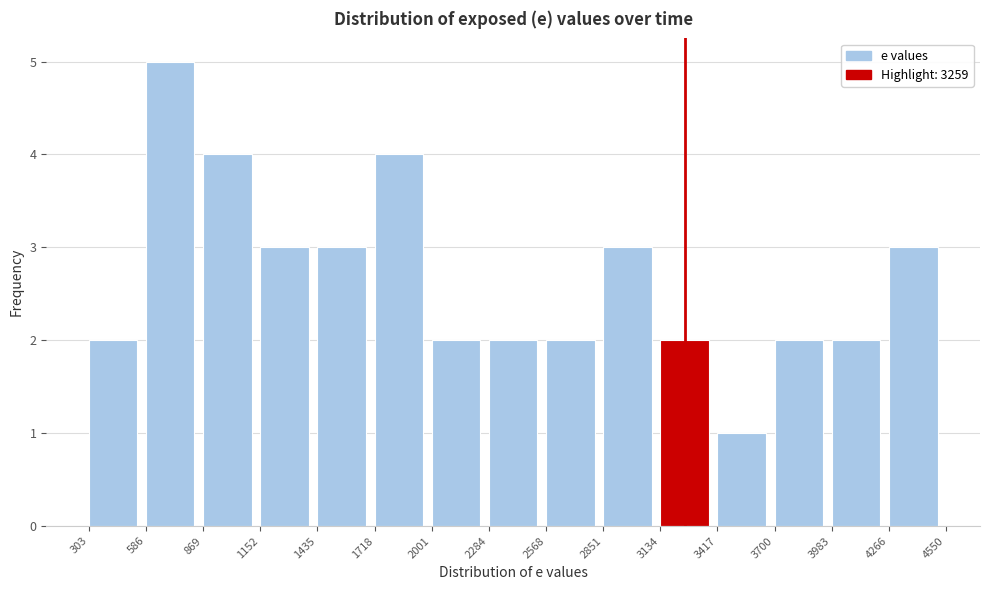

Reading left to right, list every bar in this chart as the range it spans on the x-axis followed by its height. The values are not printed on the chart, so give them approximately, as read against the axis.

303 to 586: 2
586 to 869: 5
869 to 1152: 4
1152 to 1435: 3
1435 to 1718: 3
1718 to 2001: 4
2001 to 2284: 2
2284 to 2568: 2
2568 to 2851: 2
2851 to 3134: 3
3134 to 3417: 2
3417 to 3700: 1
3700 to 3983: 2
3983 to 4266: 2
4266 to 4550: 3